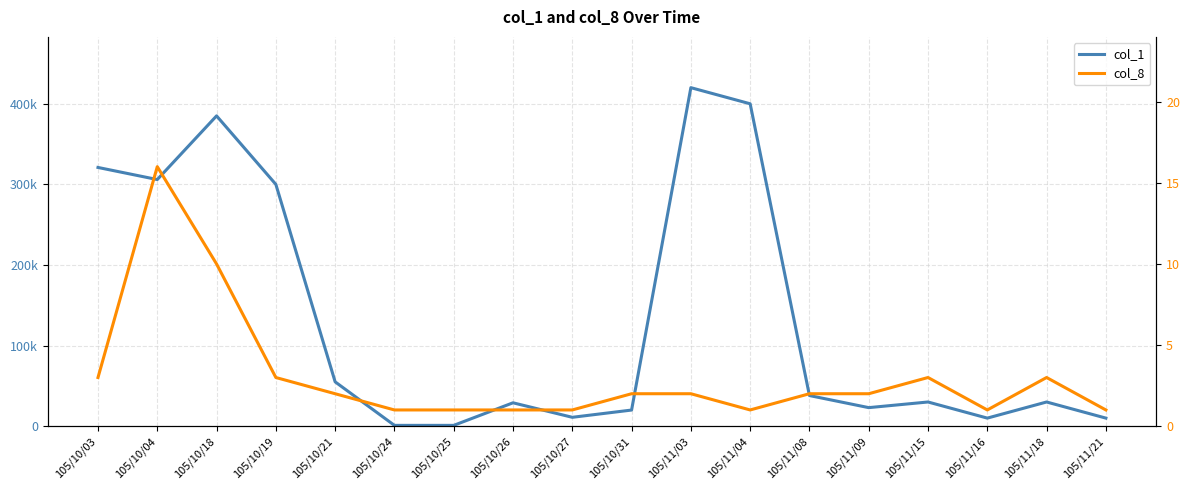

The col_1 series shows 420000 at 105/11/03. True or false?

True